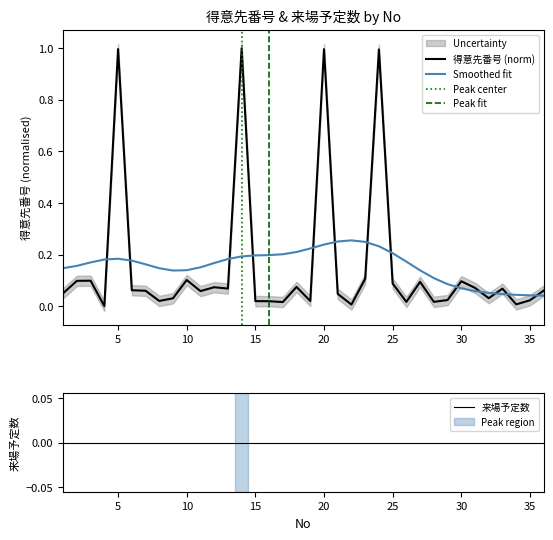

Reading left to right, extract all data points from this chart.

0.0	0.1	0.1	0.0	1.0	0.1	0.1	0.0	0.0	0.1	0.1	0.1	0.1	1.0	0.0	0.0	0.0	0.1	0.0	1.0	0.0	0.0	0.1	1.0	0.1	0.0	0.1	0.0	0.0	0.1	0.1	0.0	0.1	0.0	0.0	0.1